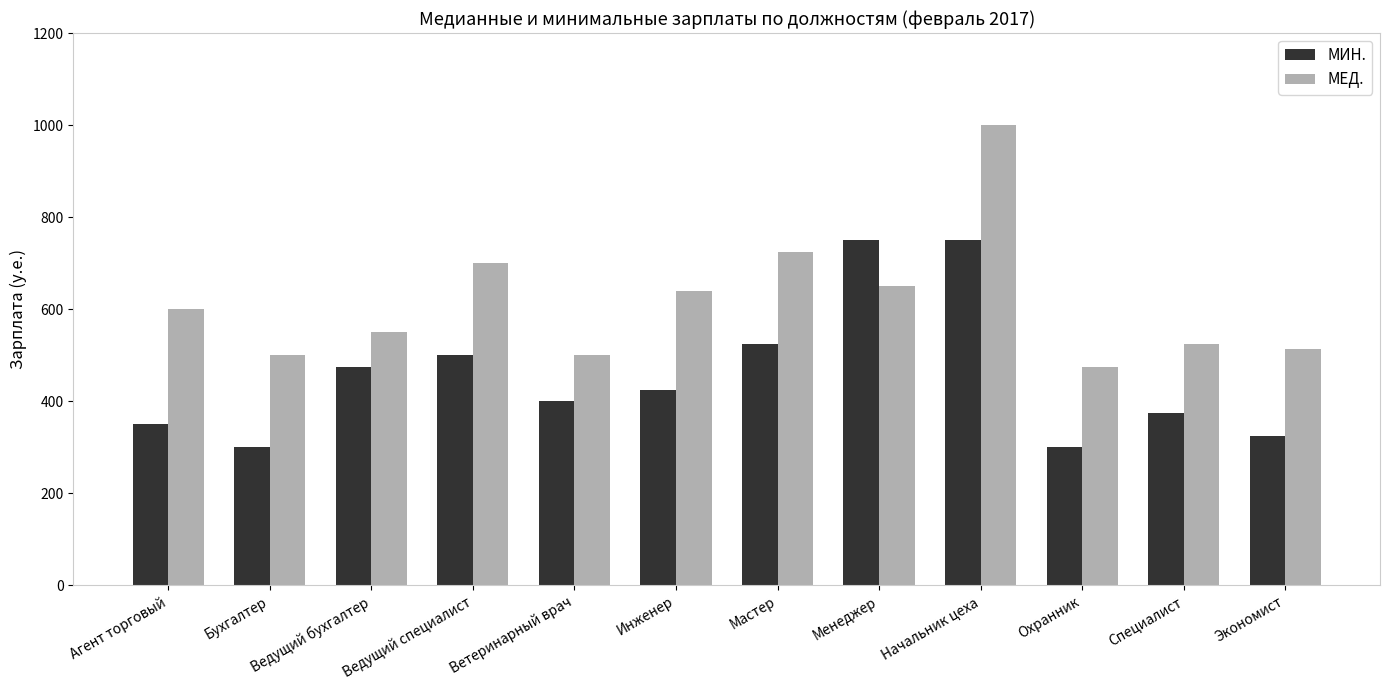

The МЕД. series shows 513 at Экономист. True or false?

True